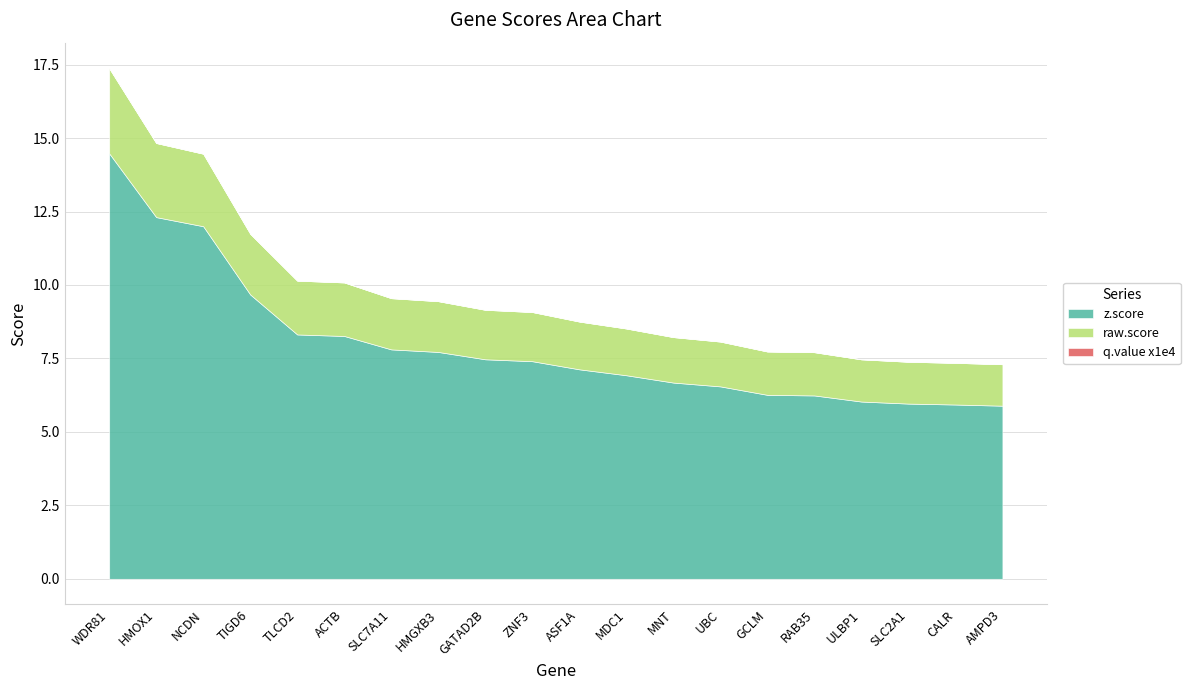

List the labels in order of raw.score value, smallest first.

AMPD3, CALR, SLC2A1, ULBP1, RAB35, GCLM, UBC, MNT, MDC1, ASF1A, ZNF3, GATAD2B, HMGXB3, SLC7A11, ACTB, TLCD2, TIGD6, NCDN, HMOX1, WDR81